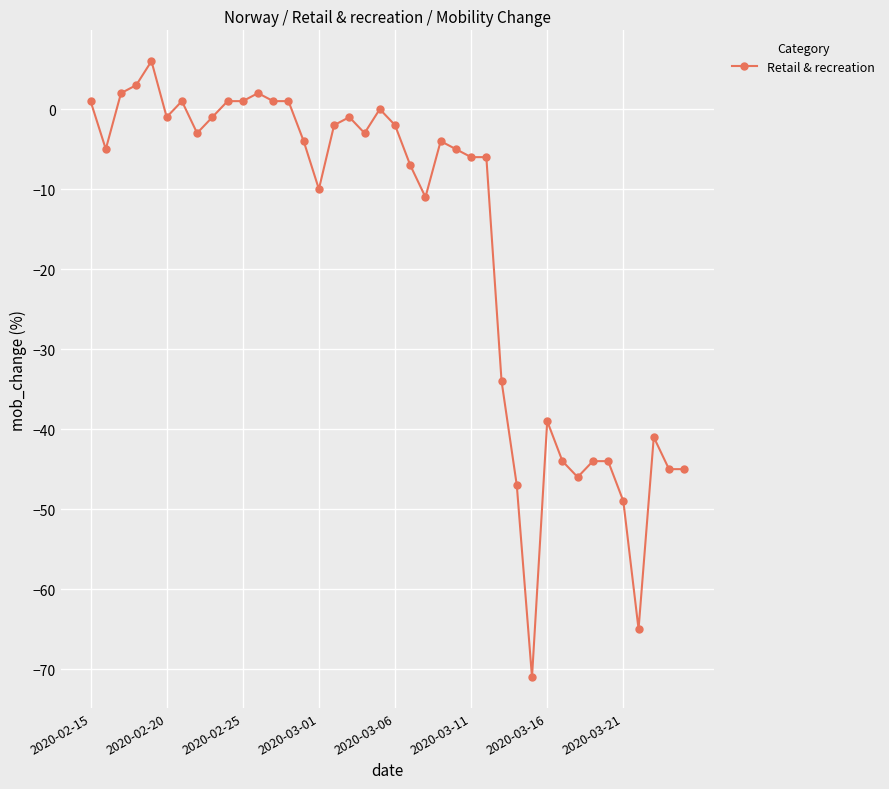

What is the smallest value displayed?

-71